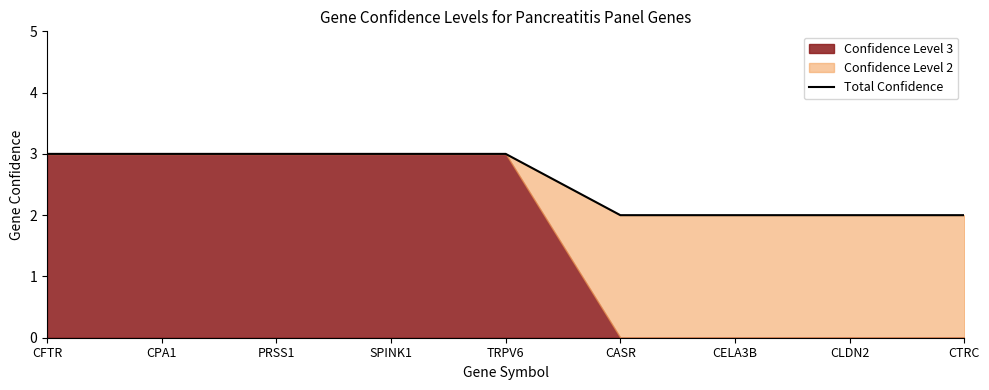

Reading left to right, extract all data points from this chart.

CFTR=3	CPA1=3	PRSS1=3	SPINK1=3	TRPV6=3	CASR=2	CELA3B=2	CLDN2=2	CTRC=2